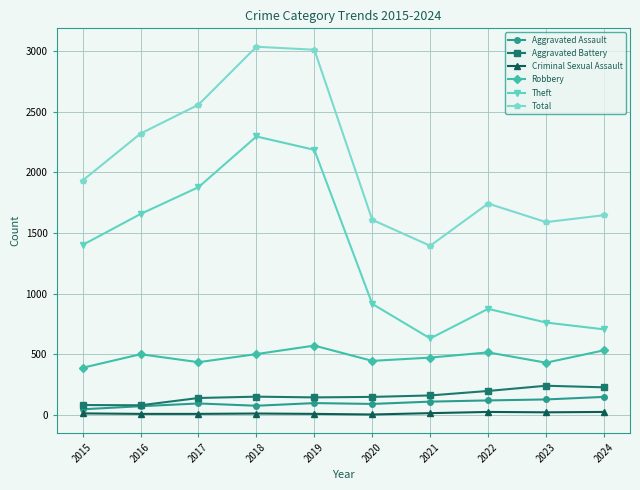

Where is Total nearest to the value 2214?

2016